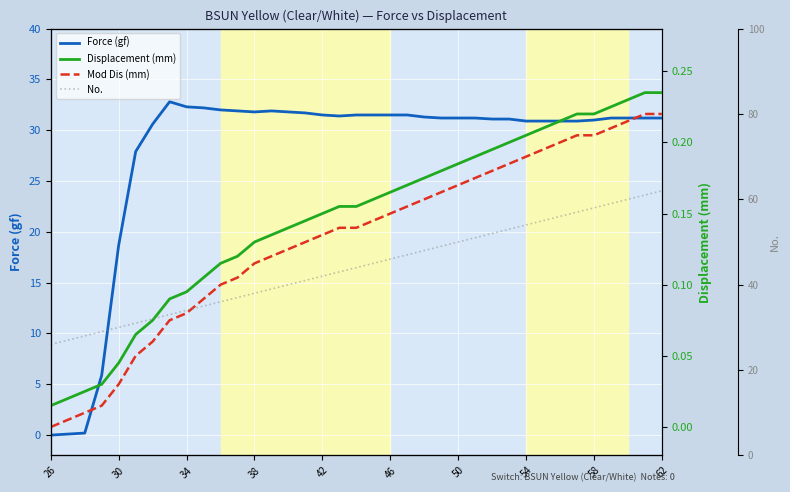

How many lines are shown in the chart?

4